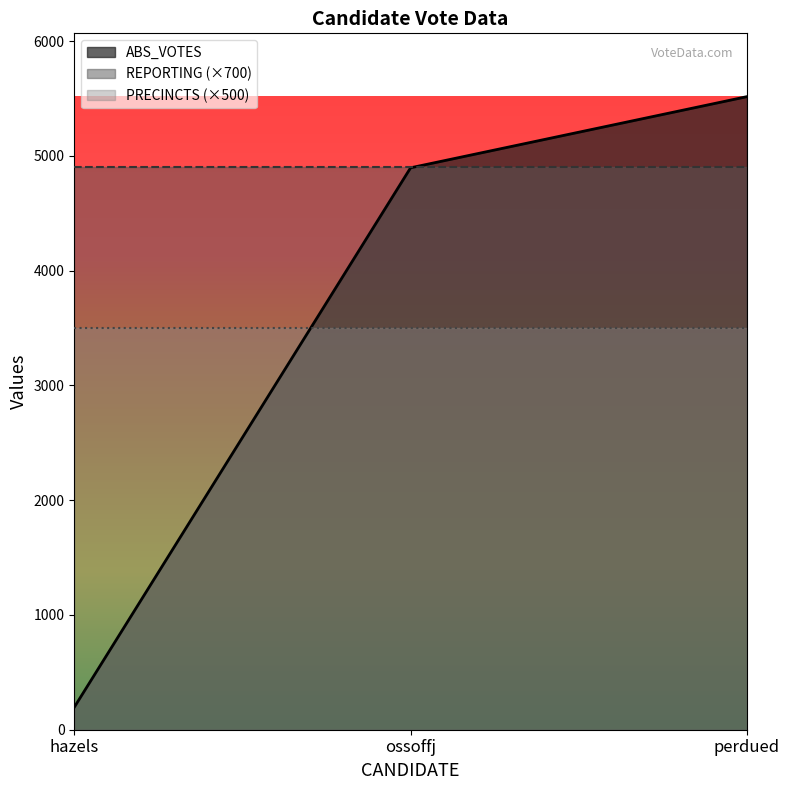

What is the label of the 3rd point from the right?

hazels